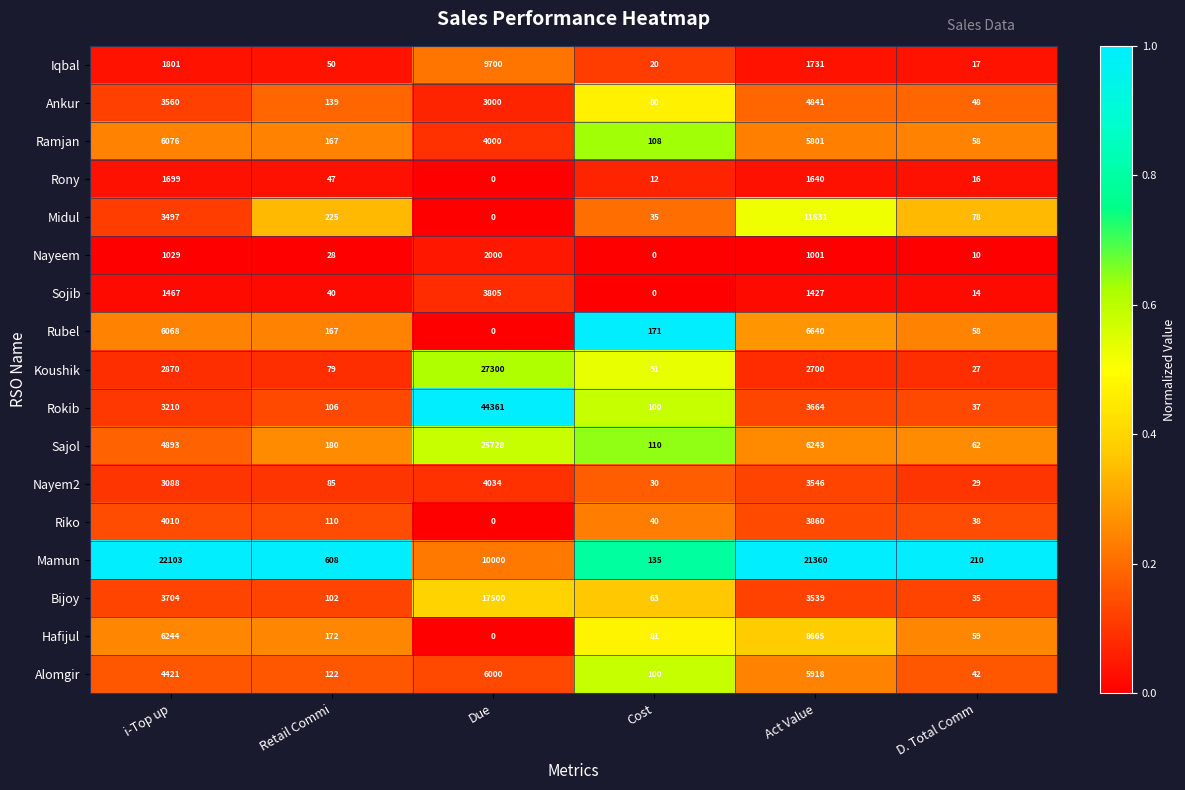

What is the maximum value shown in the chart?

44361